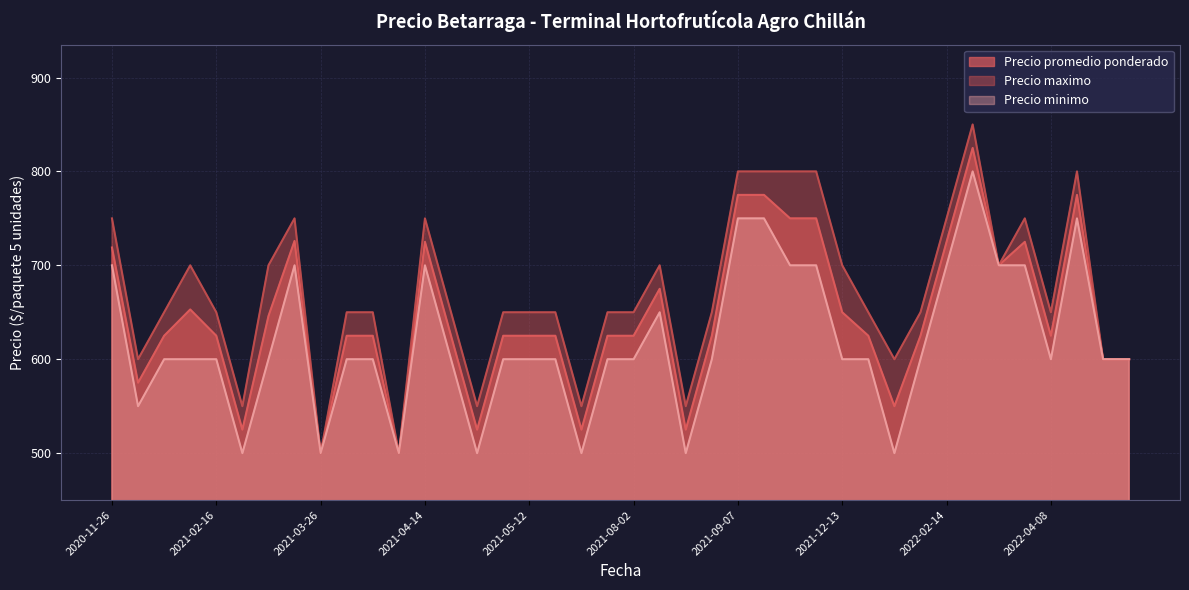

The Precio minimo series shows 247 at 2021-02-26. True or false?

False